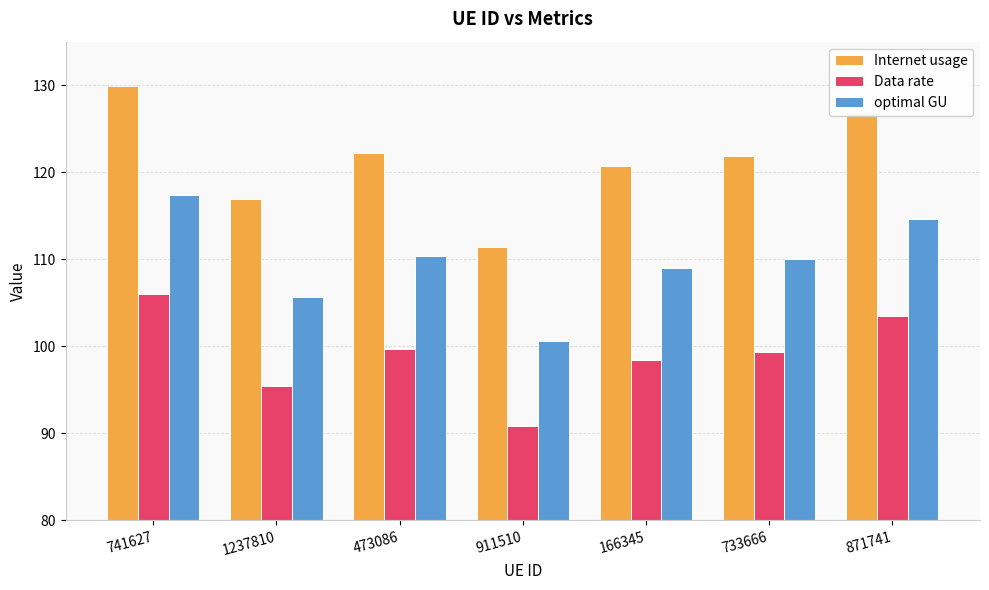

How many values in the optimal GU series exceed 110?

4